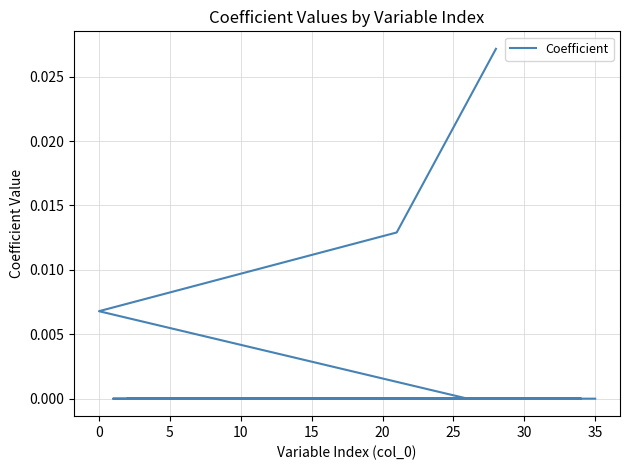

How many values are between 0 and 1?

36